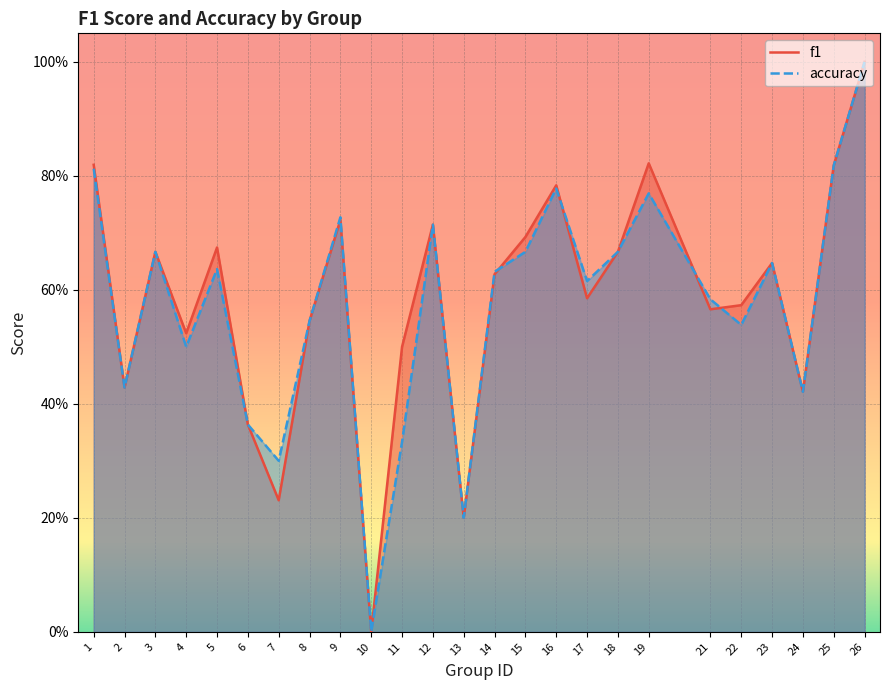

What is the approximate value of accuracy at 21?

0.6